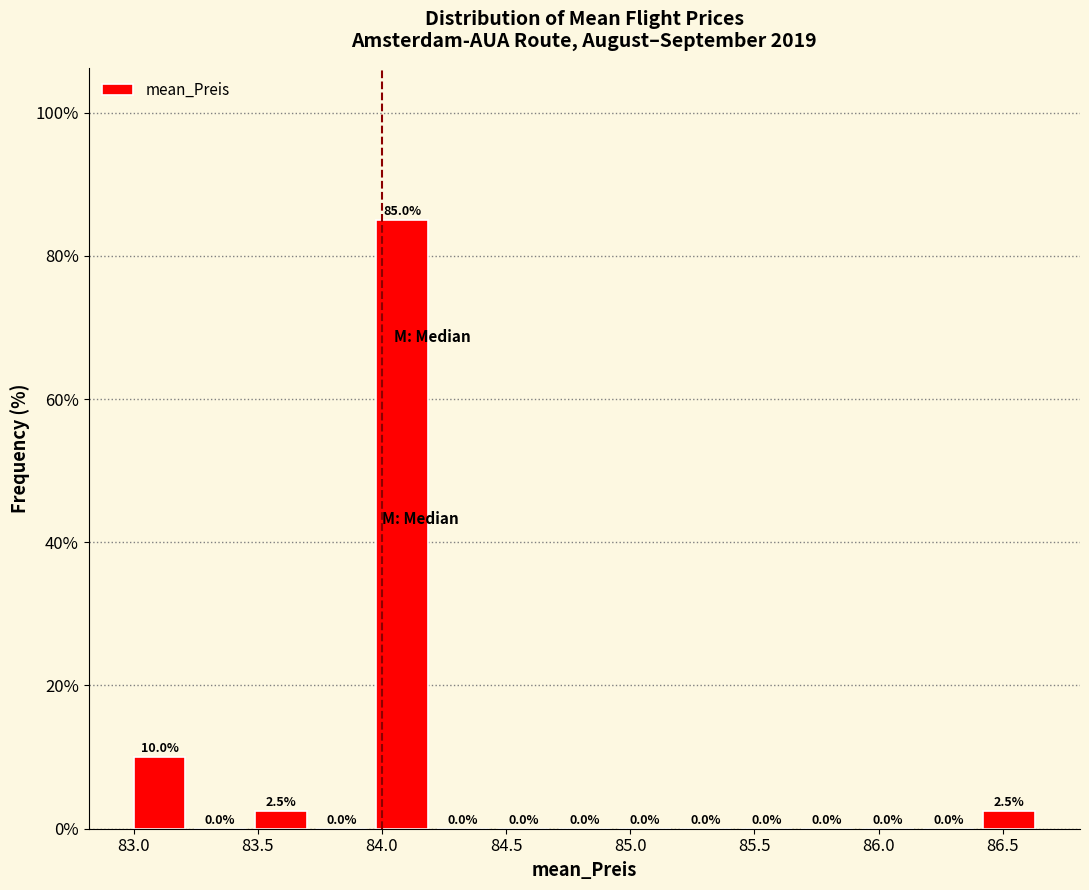

Reading left to right, transcribe this chart: for each bar, give the range it covers on the x-axis and its height. The bar edges are not printed on the chart, so give them approximately, as read against the axis.

83.00 to 83.25: 10.0
83.25 to 83.50: 0.0
83.50 to 83.75: 2.5
83.75 to 84.00: 0.0
84.00 to 84.20: 85.0
84.20 to 84.45: 0.0
84.45 to 84.70: 0.0
84.70 to 84.95: 0.0
84.95 to 85.20: 0.0
85.20 to 85.45: 0.0
85.45 to 85.70: 0.0
85.70 to 85.95: 0.0
85.95 to 86.20: 0.0
86.20 to 86.40: 0.0
86.40 to 86.65: 2.5